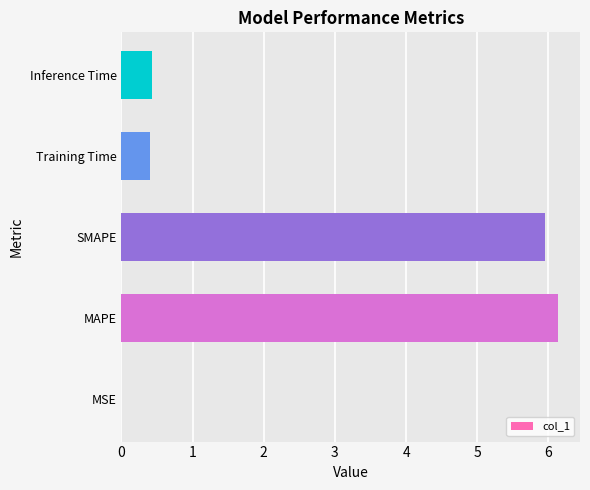

Read the value at MAPE.

6.1